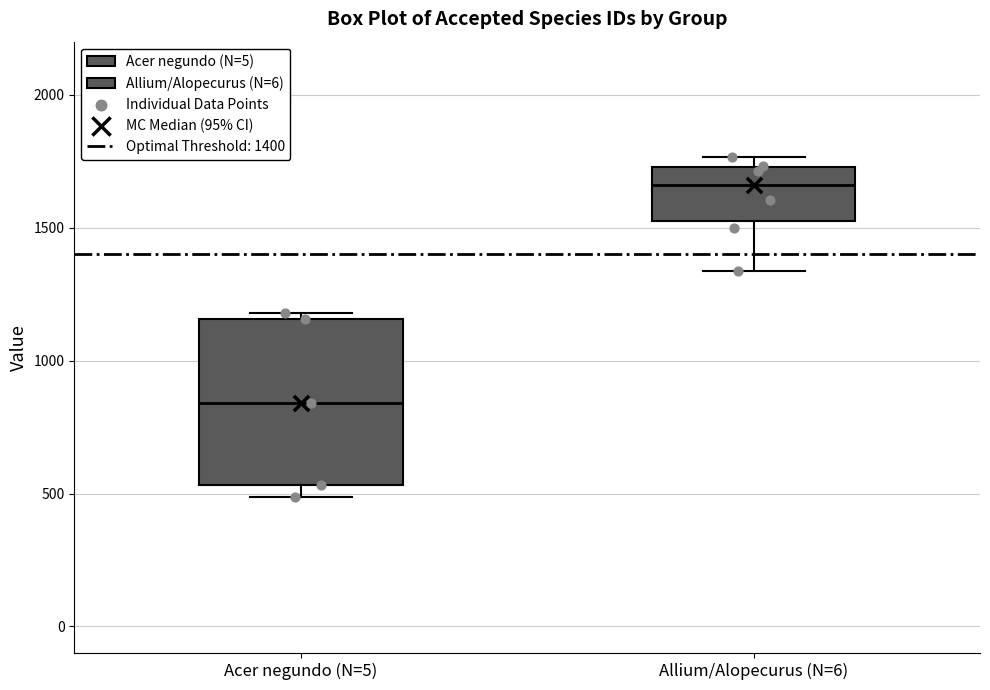

Which box is the tallest, from its lower edge to its upper edge?

Acer negundo (N=5)